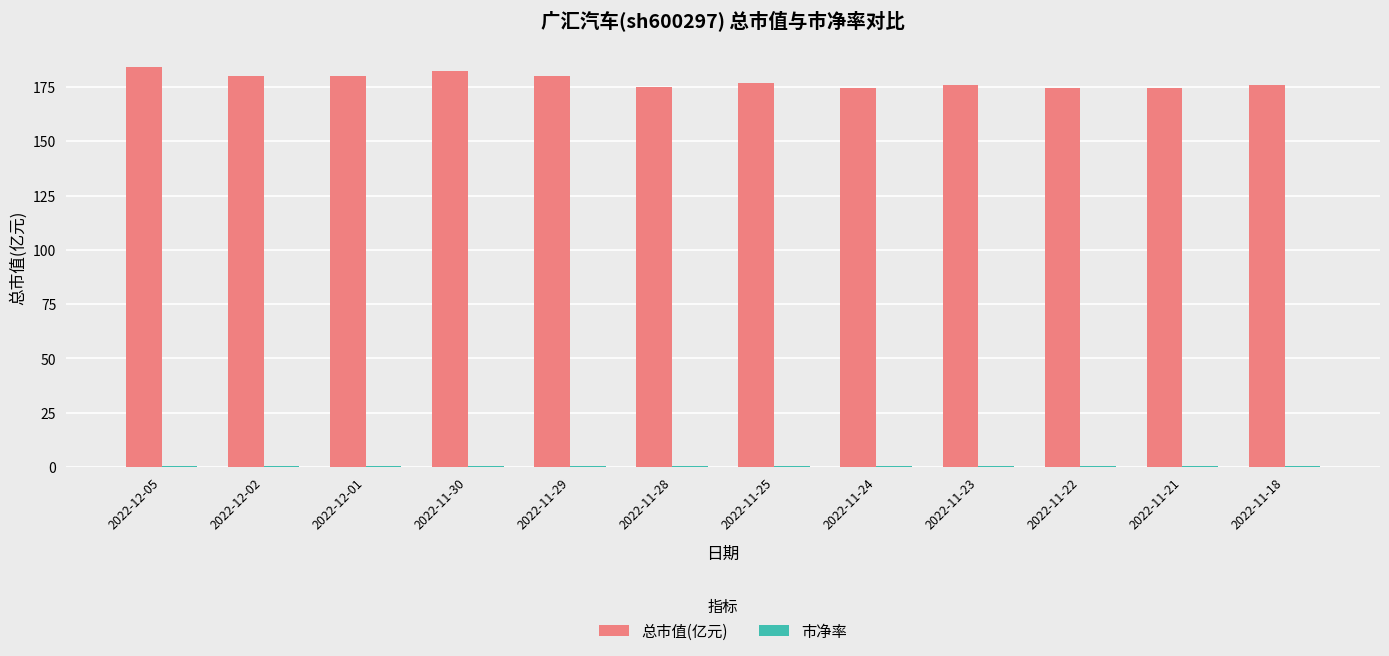

The value of 总市值(亿元) at 2022-12-02 is 77.5. True or false?

False